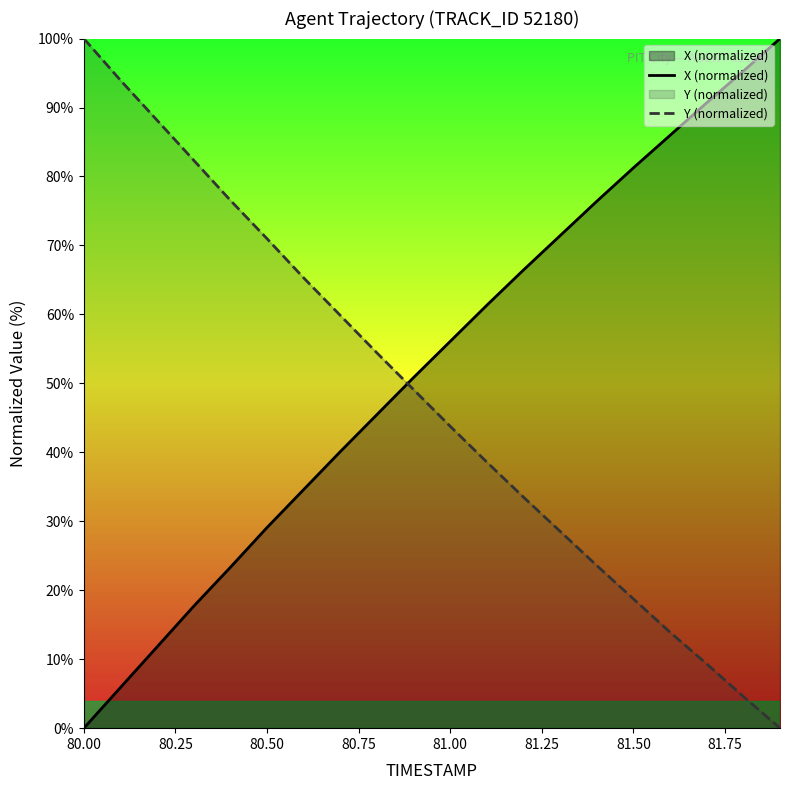

Is it true that Y (normalized) equals 18.7 at 81.50?

True